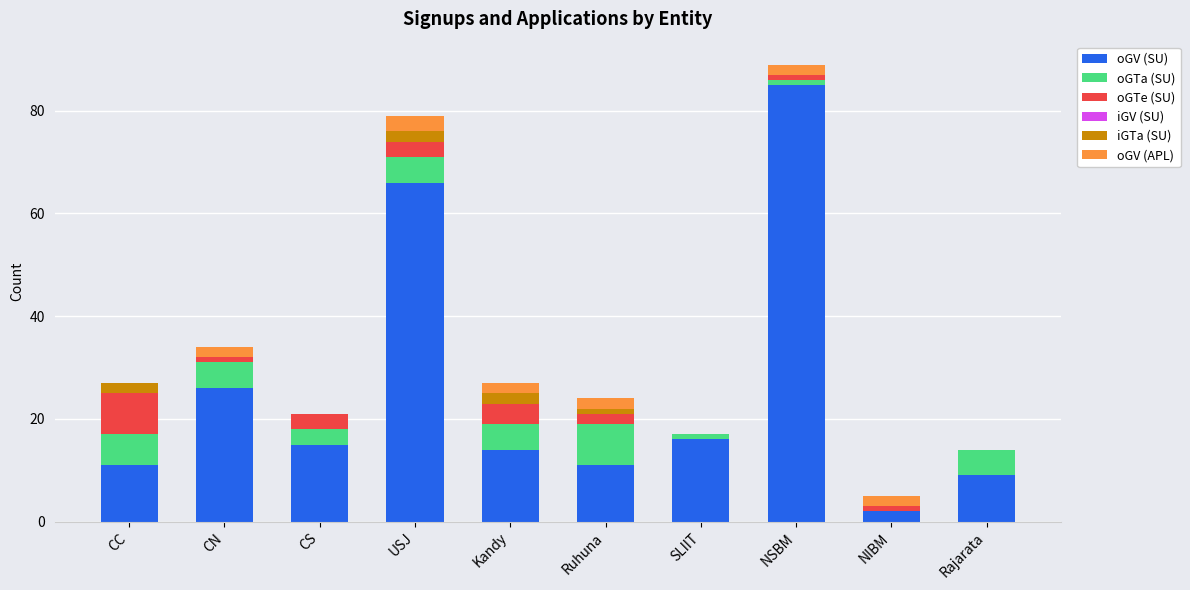

What is the total value across all series at CS?

21